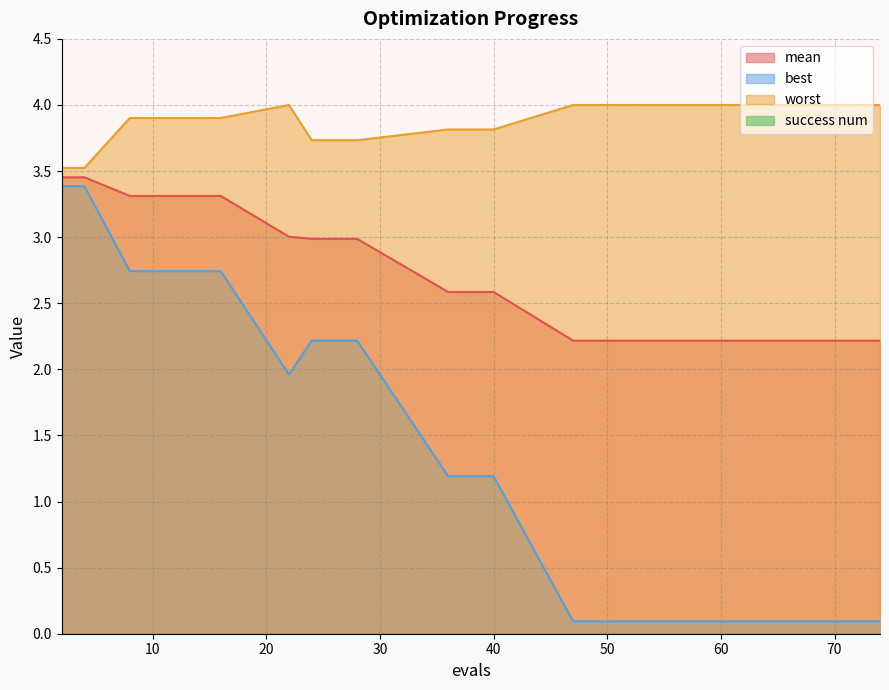

Which label corresponds to the largest value in the chart?

22